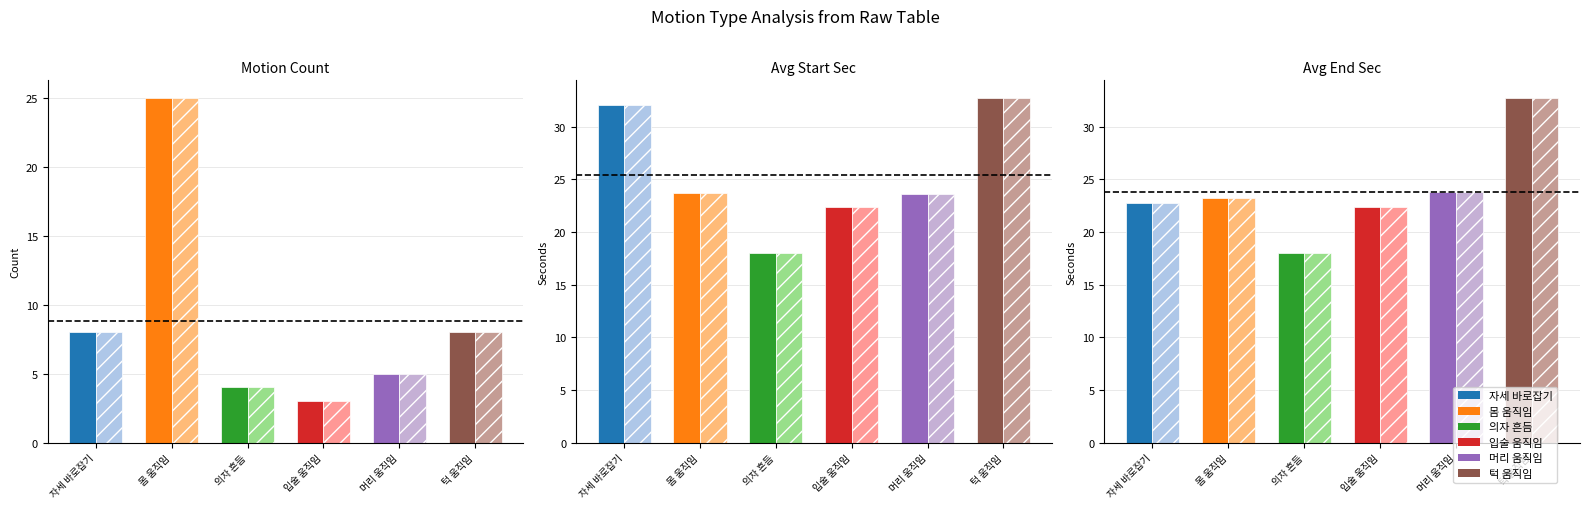

How many values in the Solid series are below 23?

3